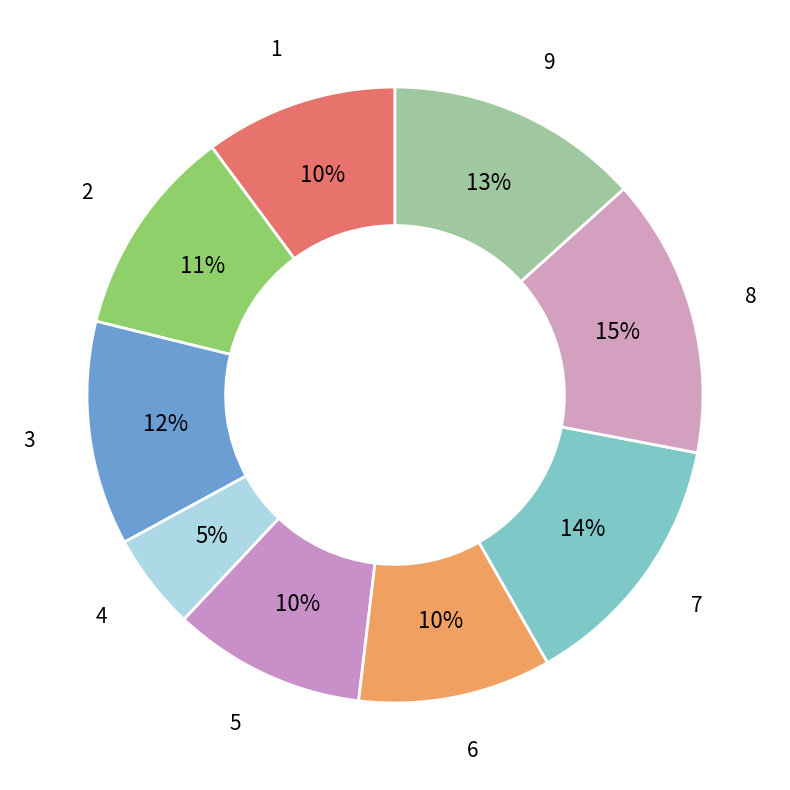

To the nearest percent, what is the average slice percentage?

11%